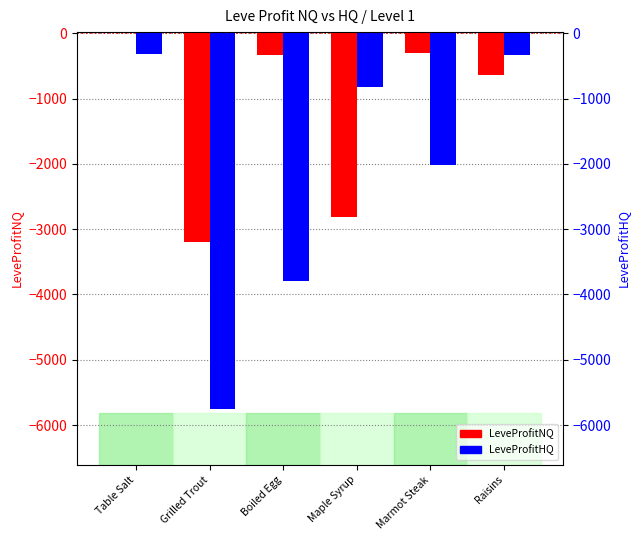

How many series are shown in this chart?

2